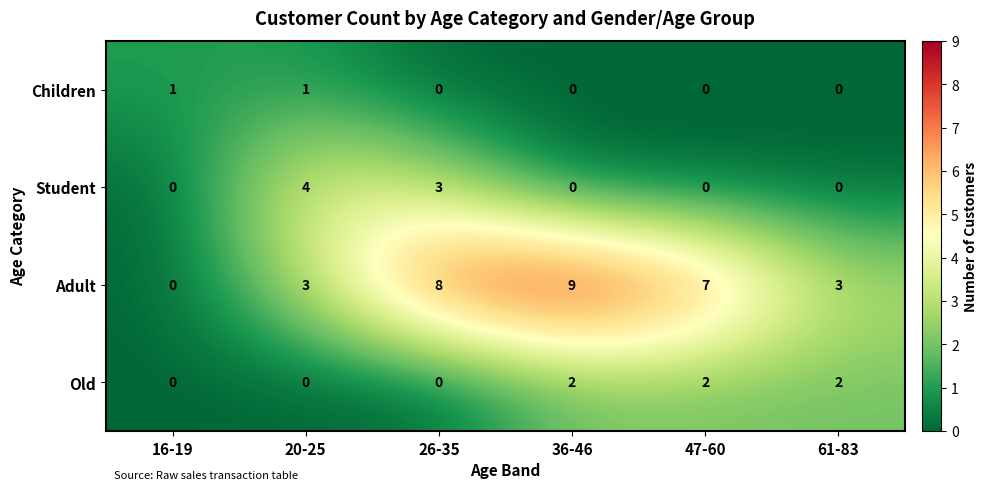

What is the maximum value shown in the chart?

9